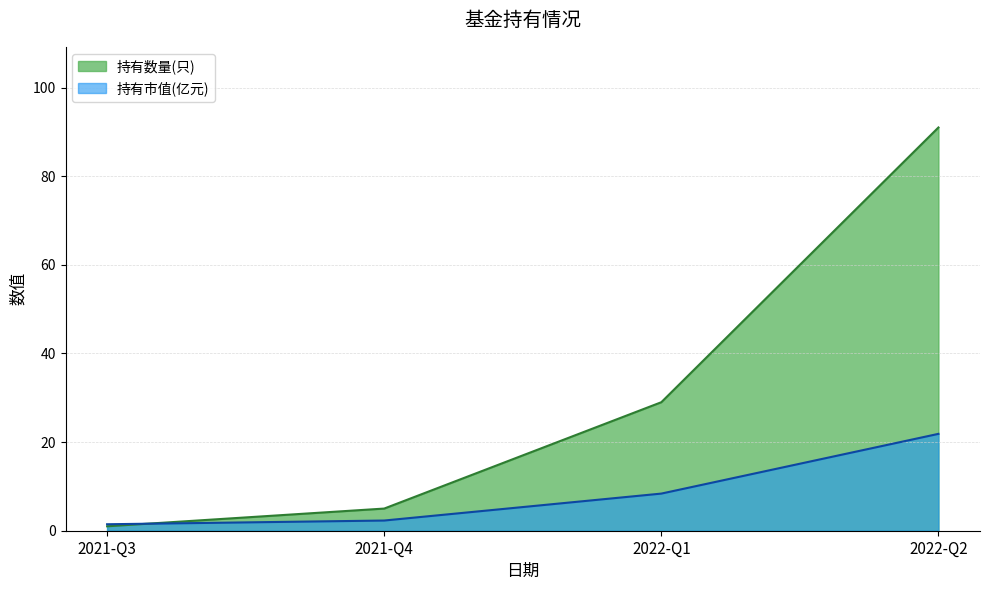

Count the number of categories in the chart.

4